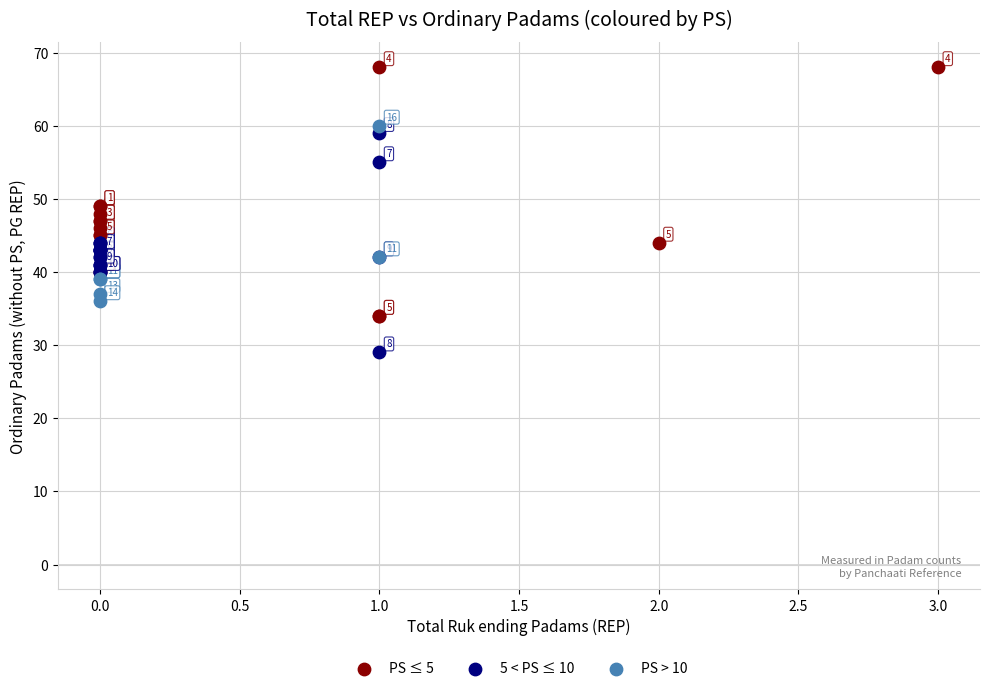

Which series reaches the minimum Y coordinate?

5 < PS ≤ 10